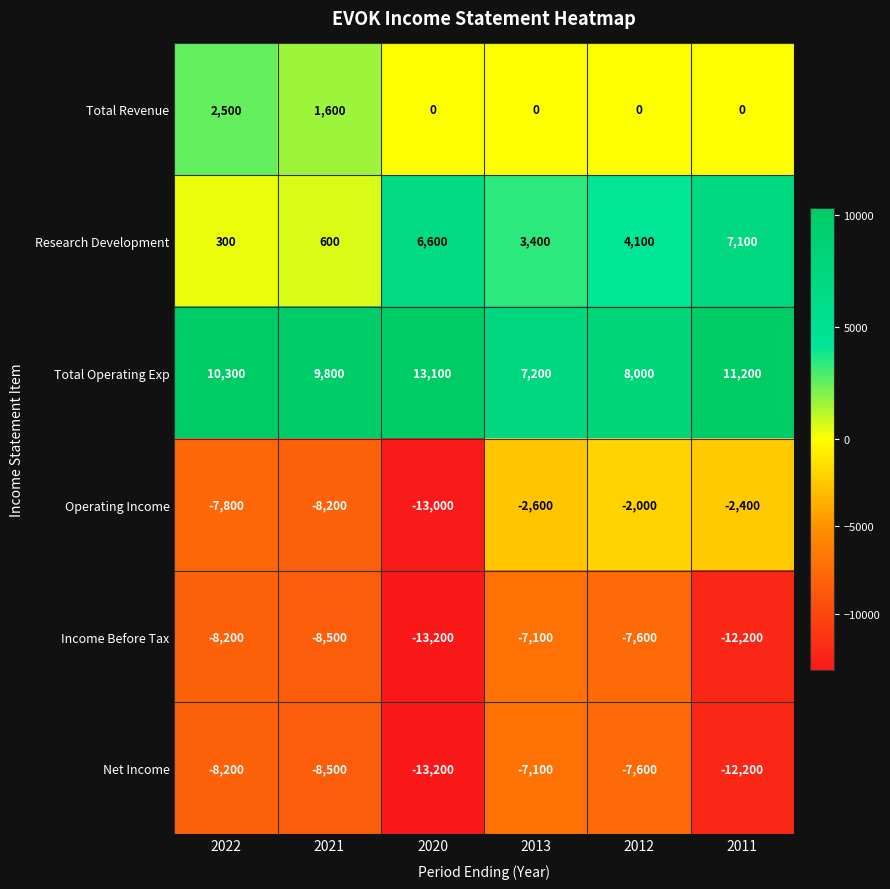

The value of Net Income at 2011 is -21029. True or false?

False